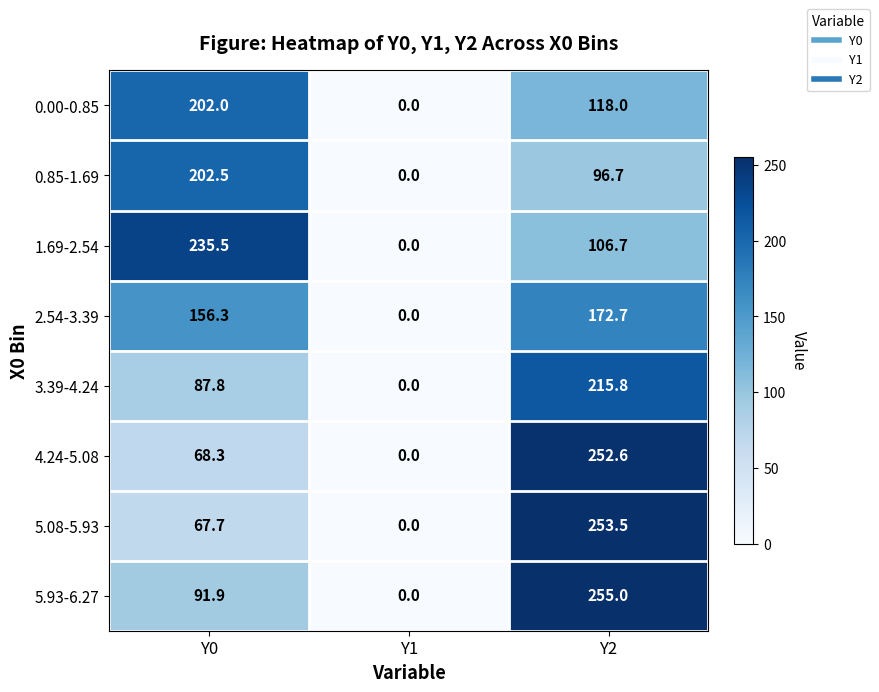

Which series has the largest total across all categories?

5.93-6.27